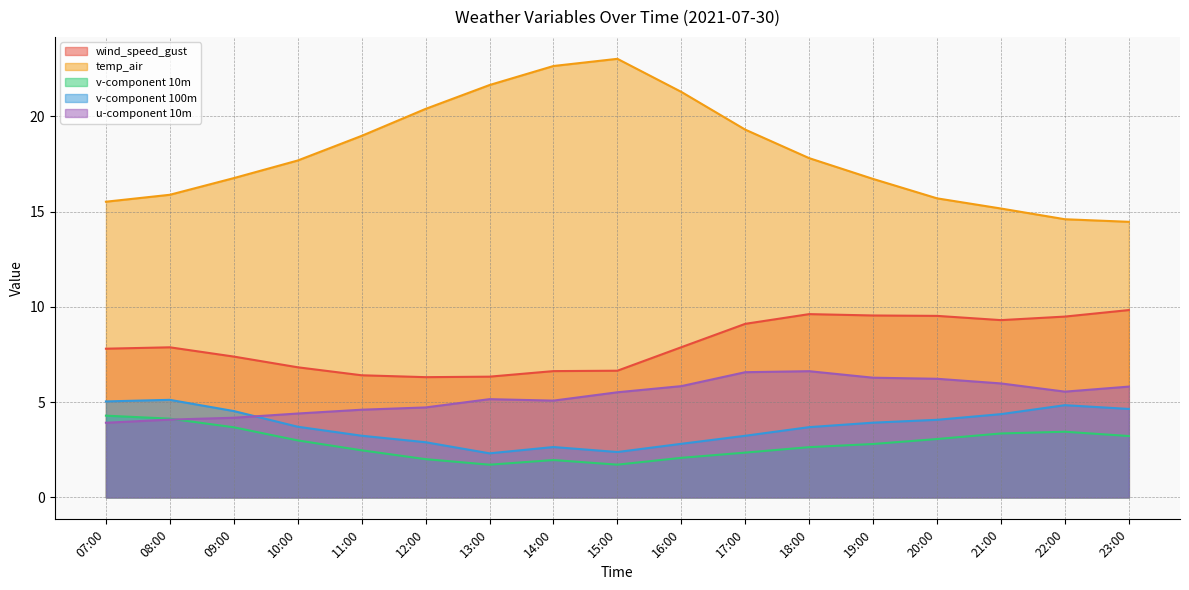

Which series has the largest total across all categories?

temp_air